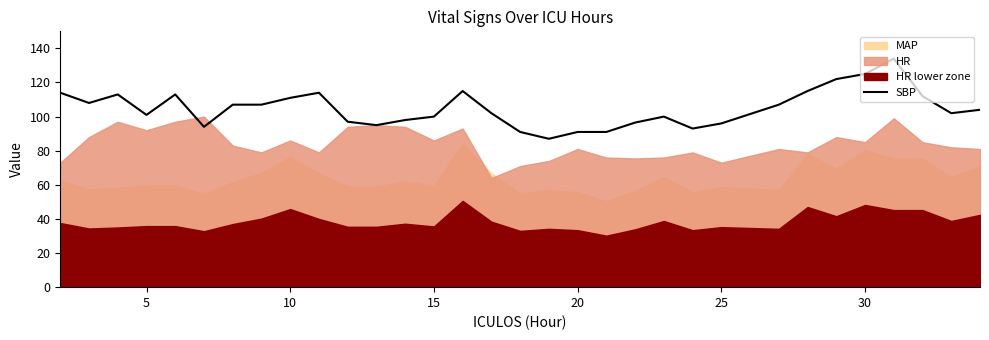

The value of SBP at 10 is 111.0. True or false?

True